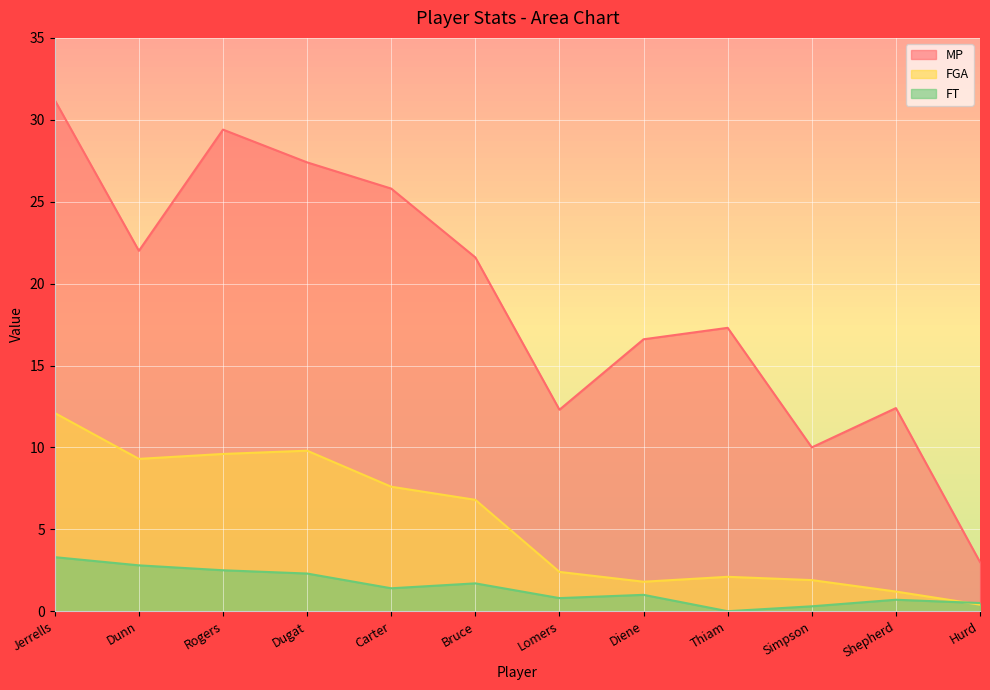

At which label is FT closest to 1?

Diene